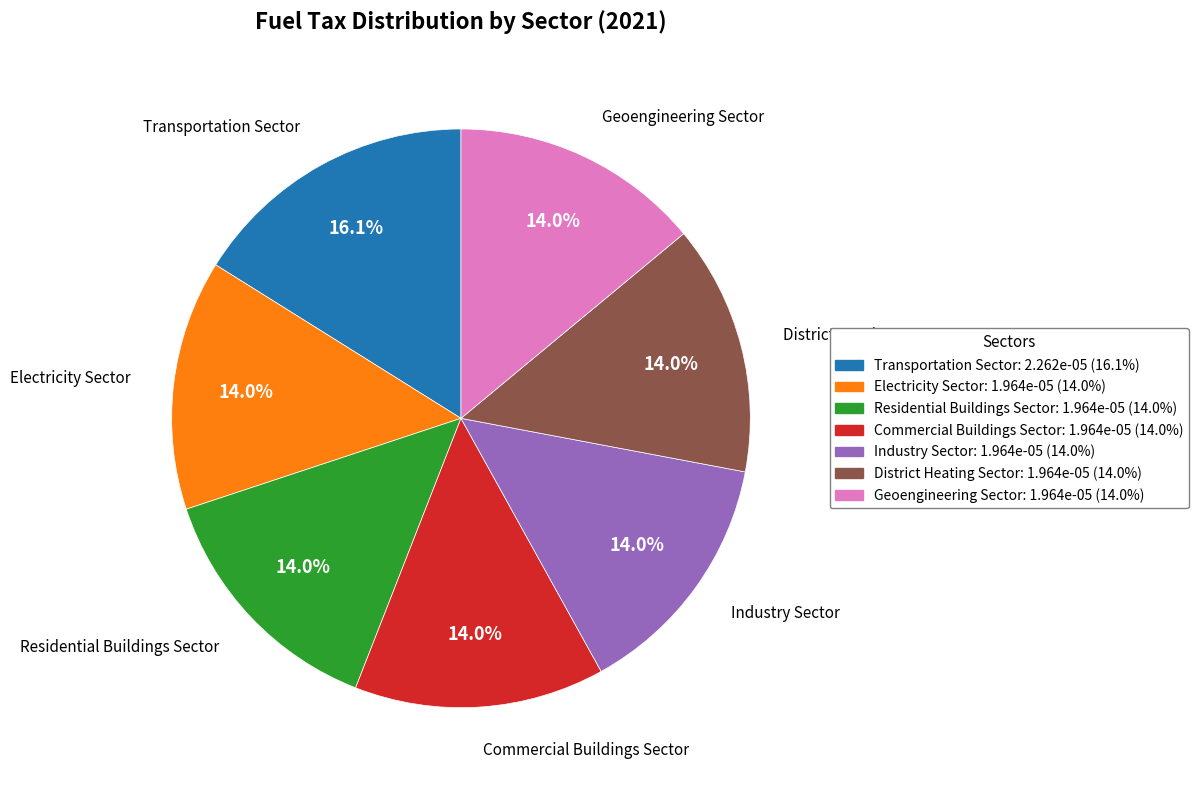

To the nearest percent, what percentage of the pie is Industry Sector?

14%